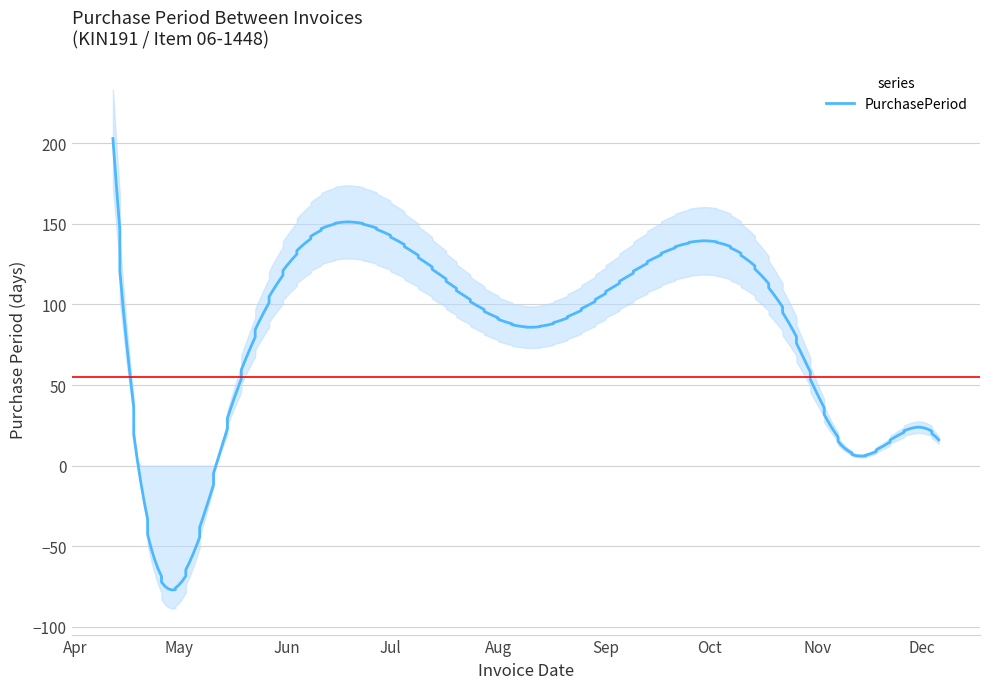

What is the difference between the values at 2017-11-20 and 2017-05-15?

14